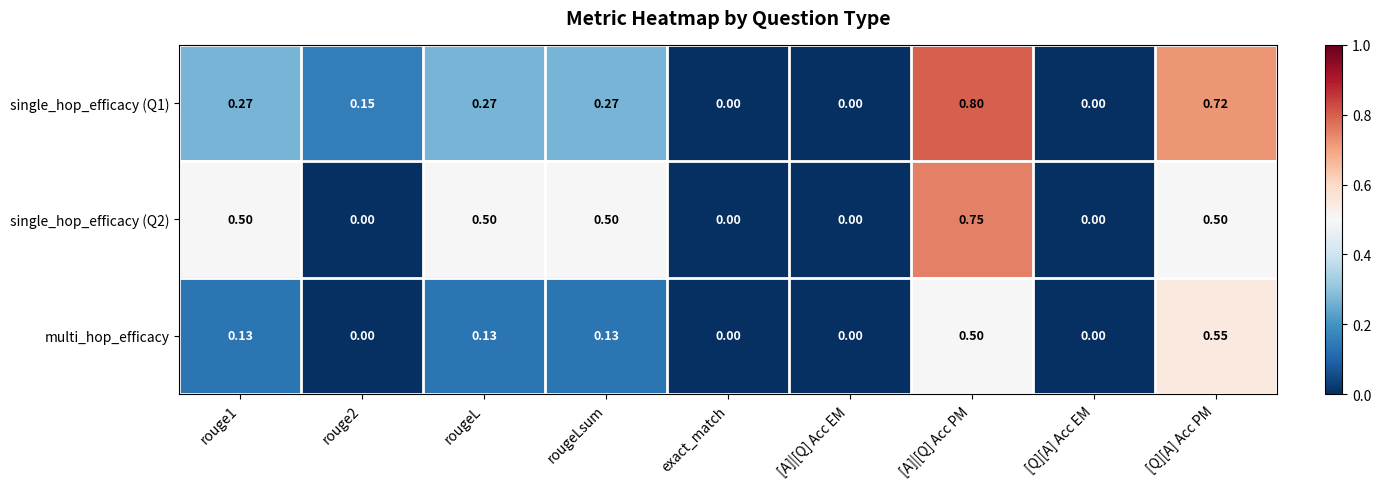

Which category has the highest value across all series?

[A]|[Q] Acc PM